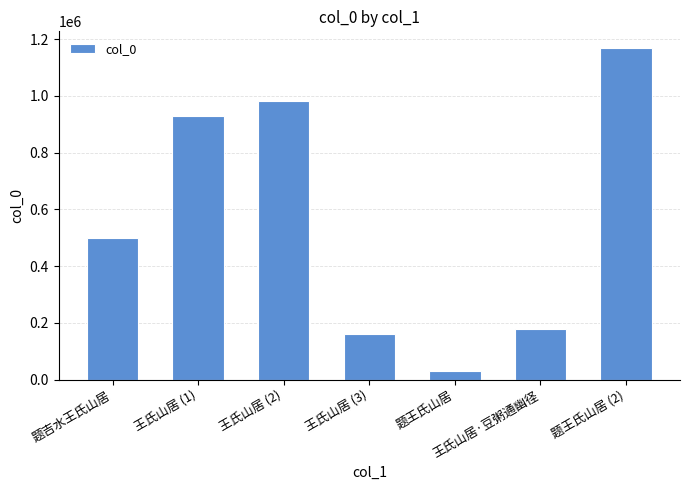

What is the difference between the second highest and minimum values?

954465